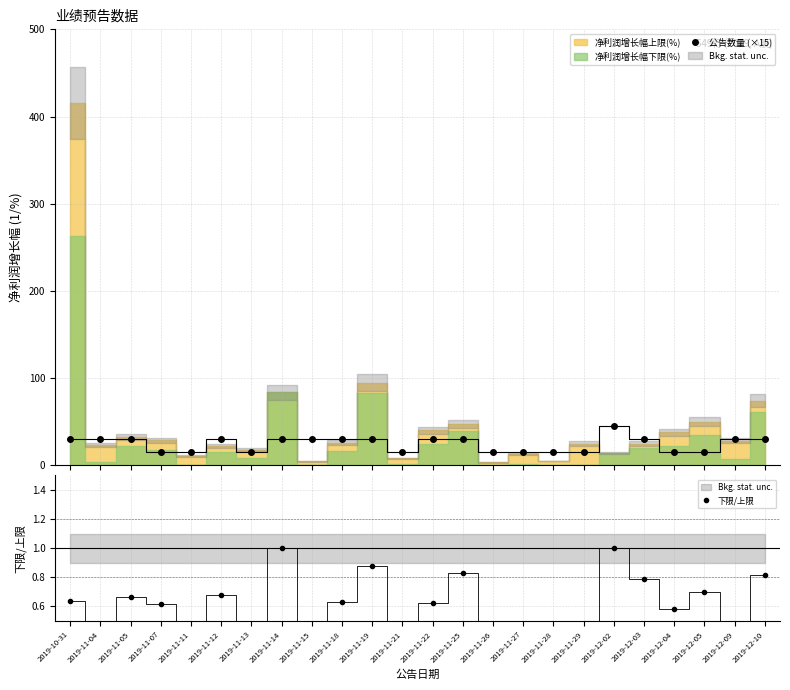

Reading left to right, what are all the values shown in this chart?

公告数量 (×15): 30.0	30.0	30.0	15.0	15.0	30.0	15.0	30.0	30.0	30.0	30.0	15.0	30.0	30.0	15.0	15.0	15.0	15.0	45.0	30.0	15.0	15.0	30.0	30.0
下限/上限: 0.6	0.2	0.7	0.6	0.0	0.7	0.4	1.0	0.0	0.6	0.9	0.2	0.6	0.8	0.0	0.1	0.0	0.0	1.0	0.8	0.6	0.7	0.3	0.8